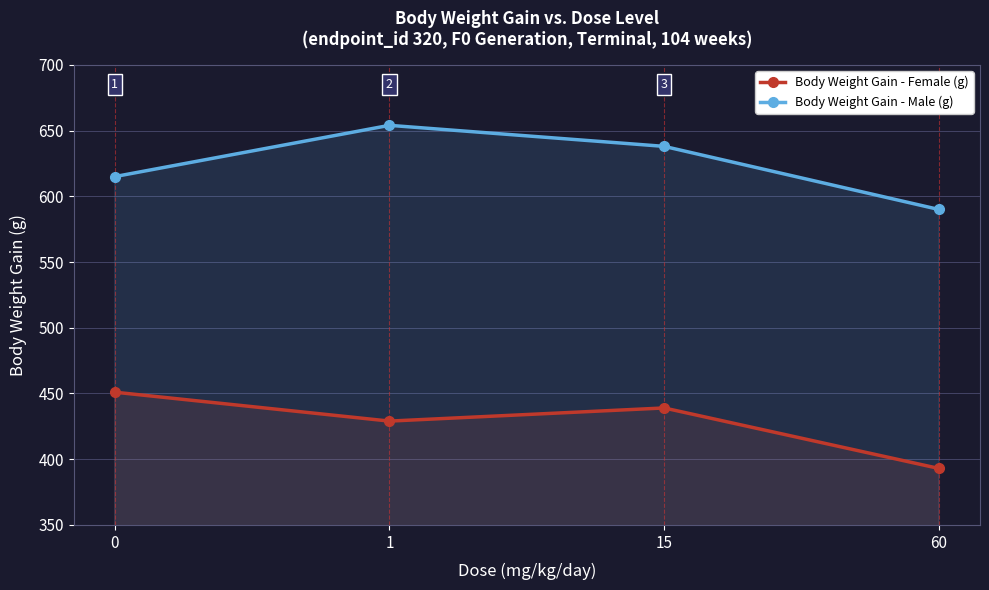

How many data points in Body Weight Gain - Male (g) are above 638?

1